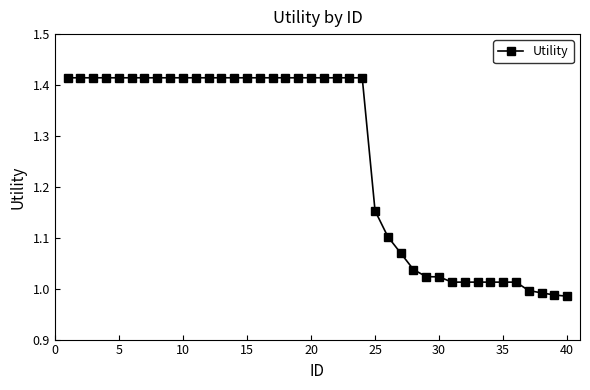

What is the difference between the maximum and second lowest values?

0.4